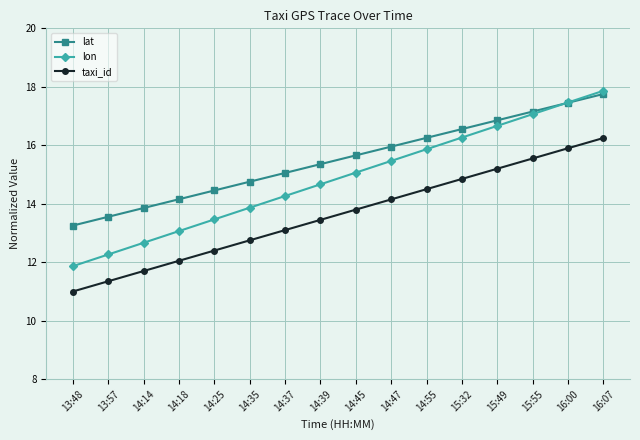

What is the average value of the lon series?

14.9